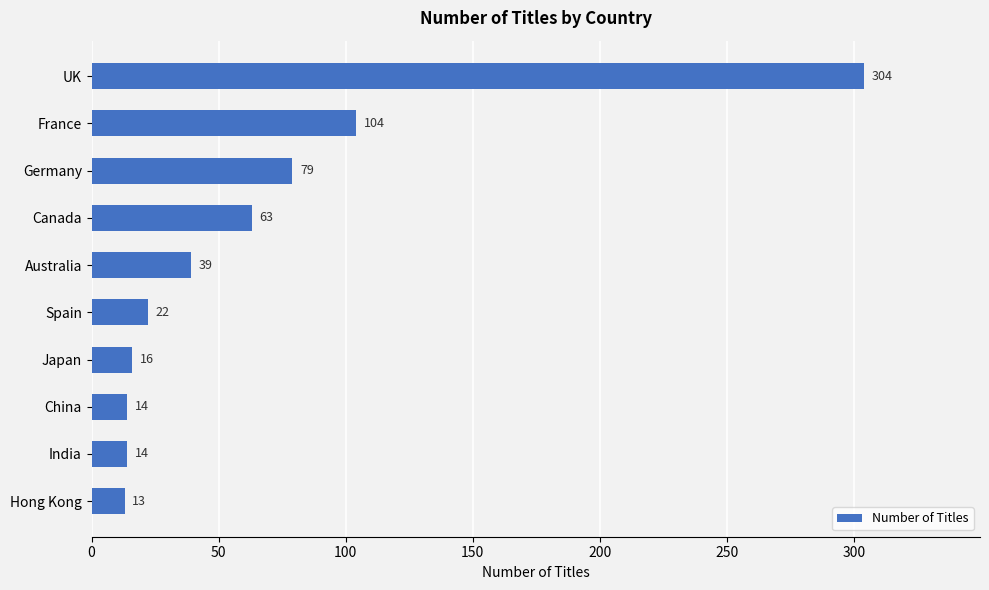

What is the sum of all values?

668